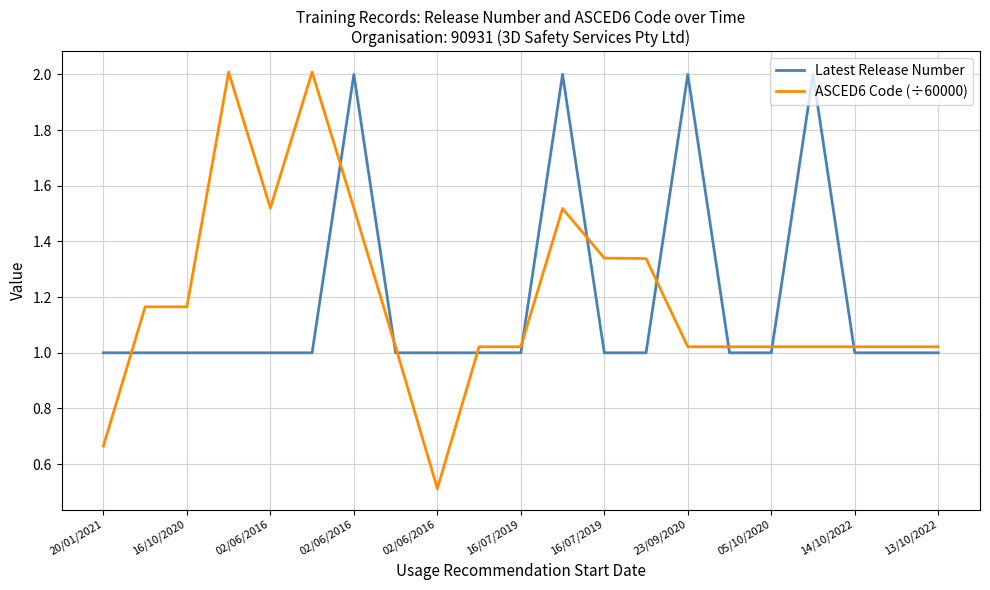

What are all the series names shown in the legend?

Latest Release Number, ASCED6 Code (÷60000)